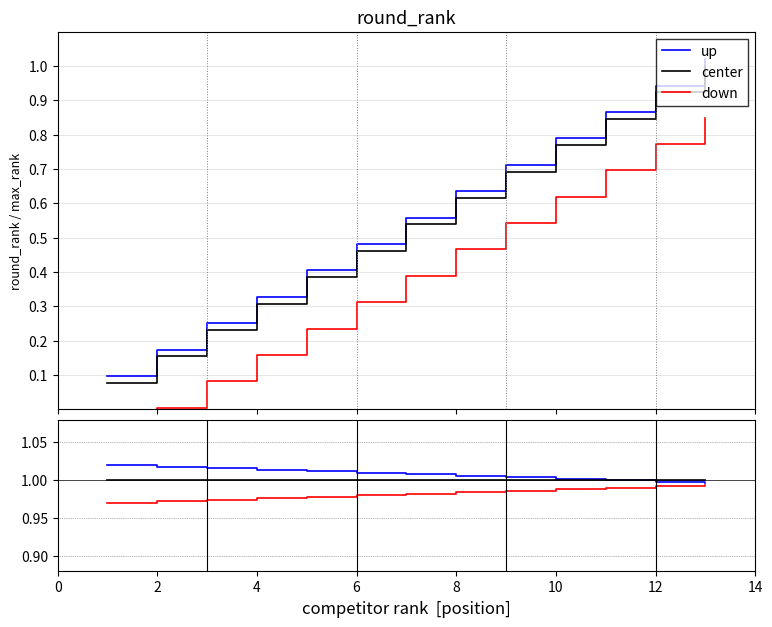

List the series in order of their overall mean, highest first.

up, center, down